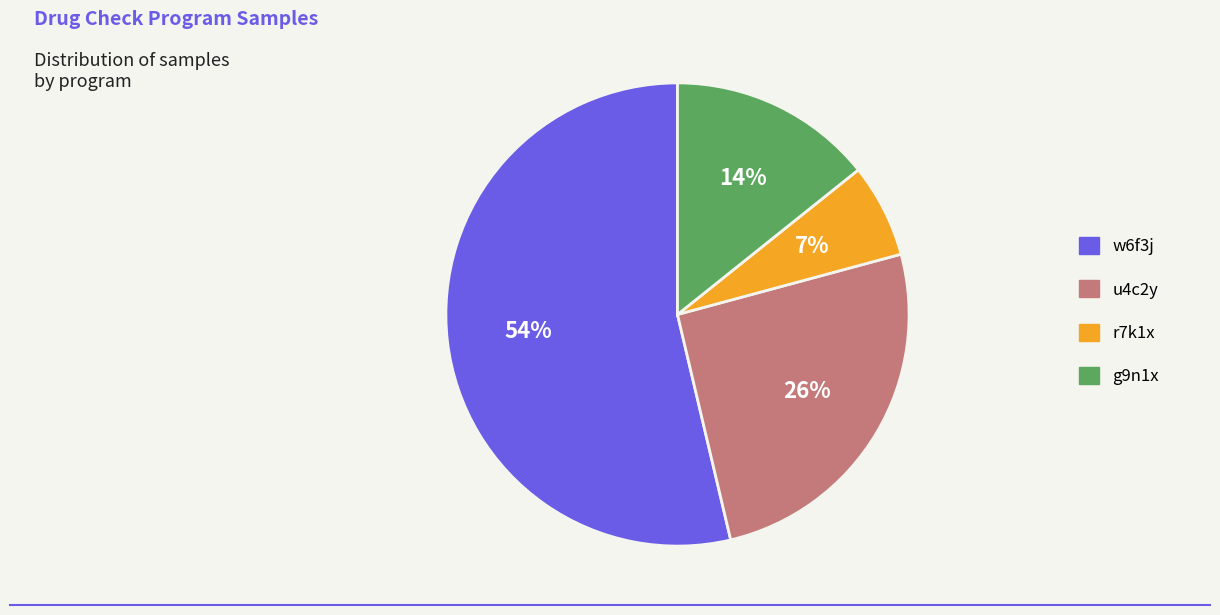

Which slice is the smallest?

r7k1x